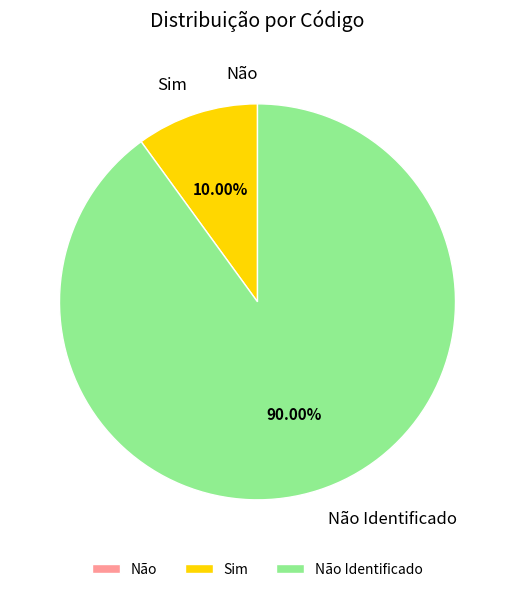

Is there a majority slice in this chart?

Yes